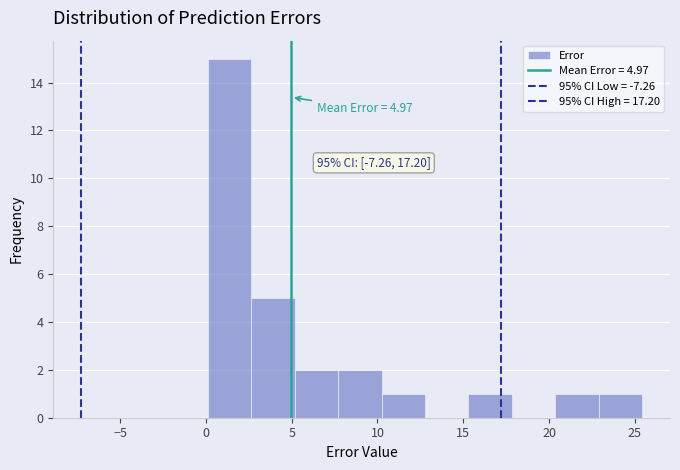

Which range on the x-axis has the tallest bar?

0.0 to 2.5